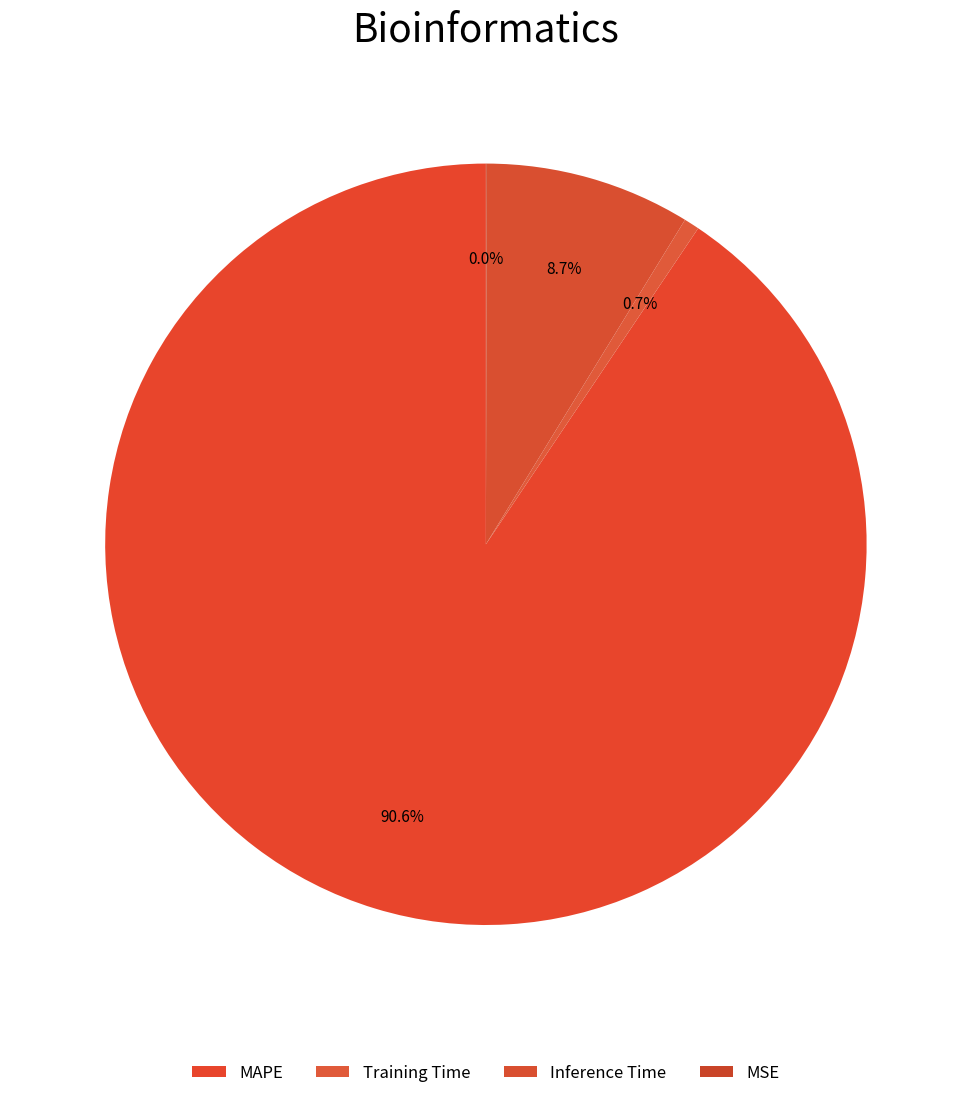

What is the change in value from MAPE to Inference Time?

-11.6